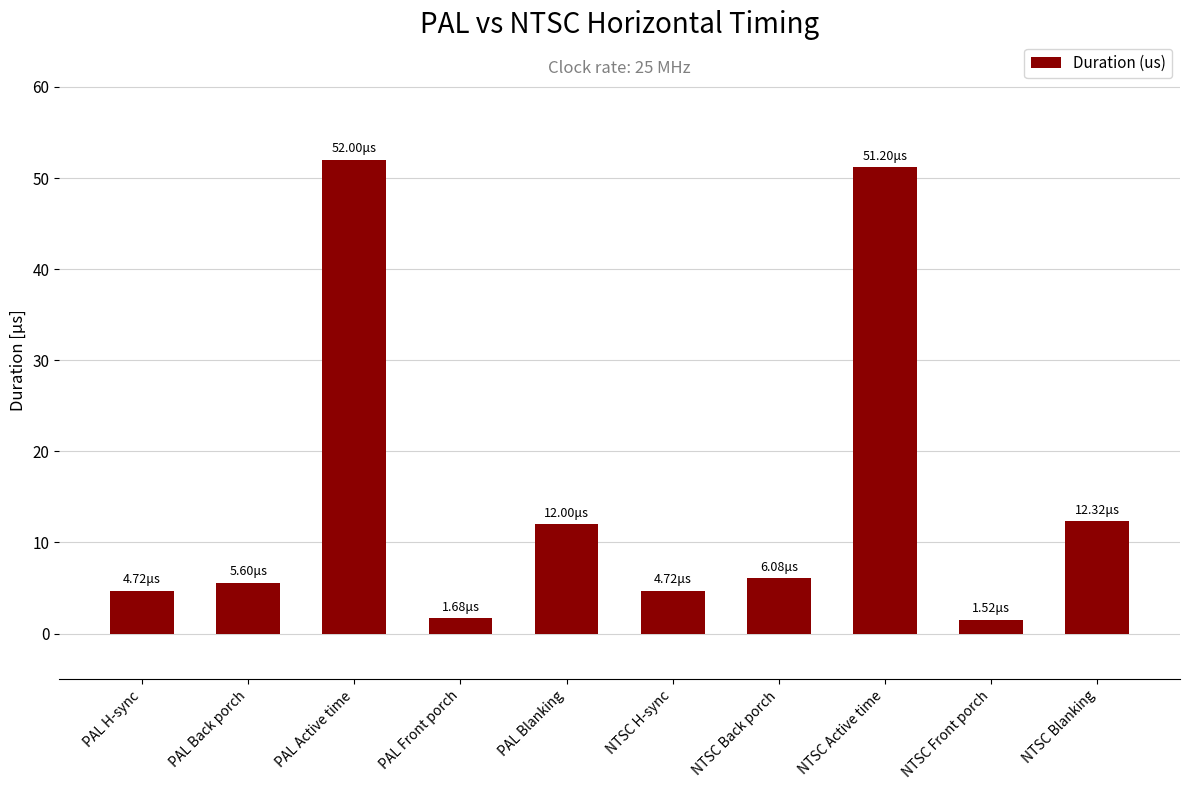

Which category has the highest value across all series?

PAL Active time